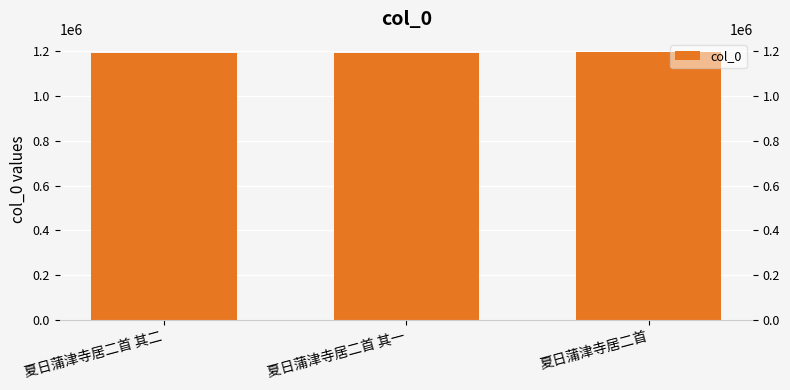

At which category does the chart reach its minimum across all series?

夏日蒲津寺居二首 其一